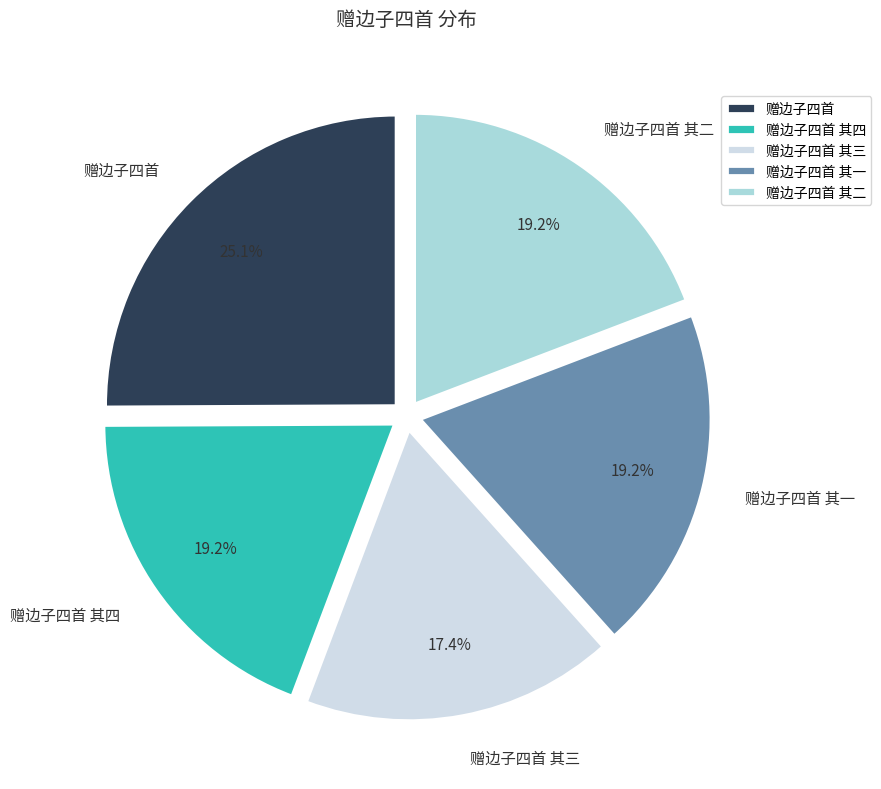

To the nearest percent, what percentage of the pie is 赠边子四首?

25%